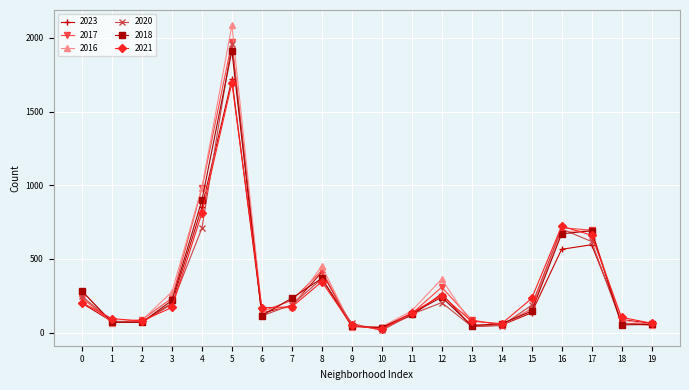

What is the value of the 2020 point at the 14th from the left?

41